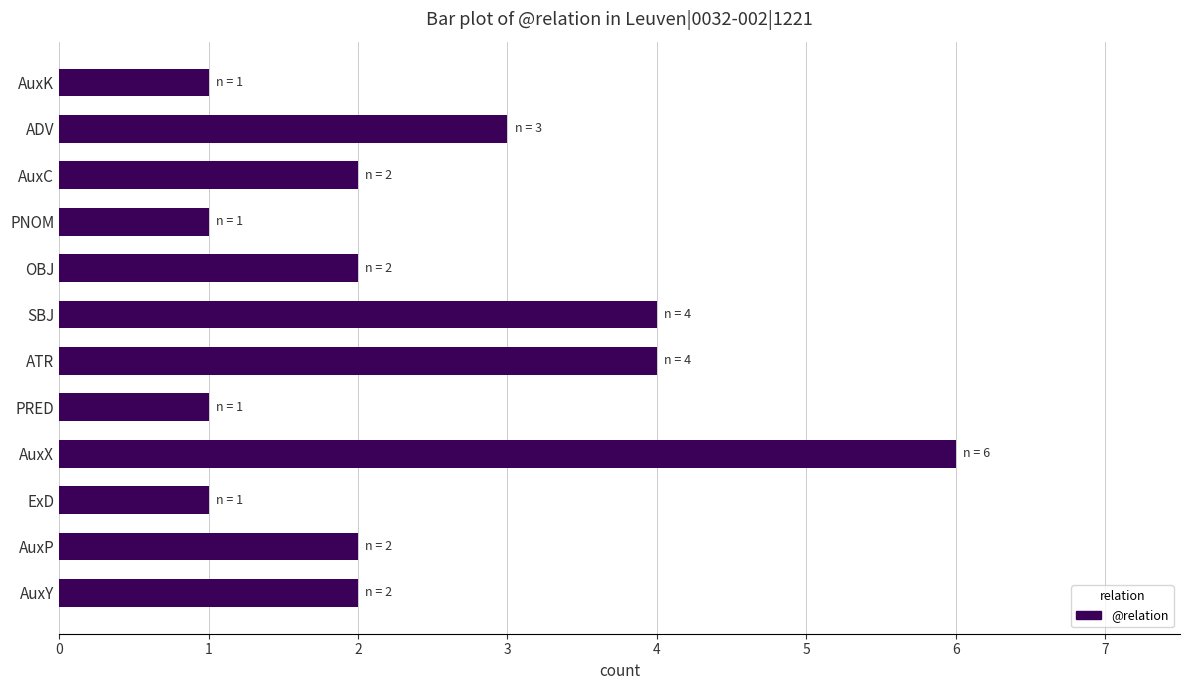

The chart shows a value of 1 at PNOM. True or false?

True